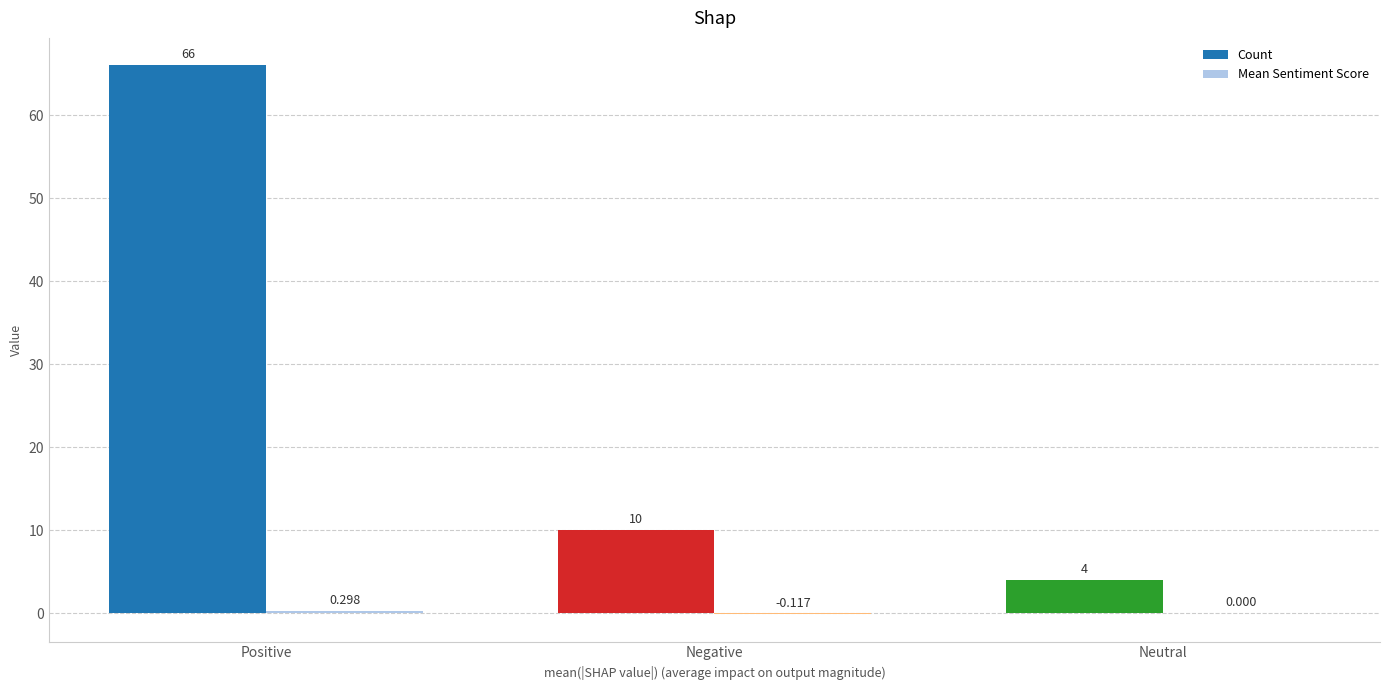

Which series has the largest total across all categories?

Count